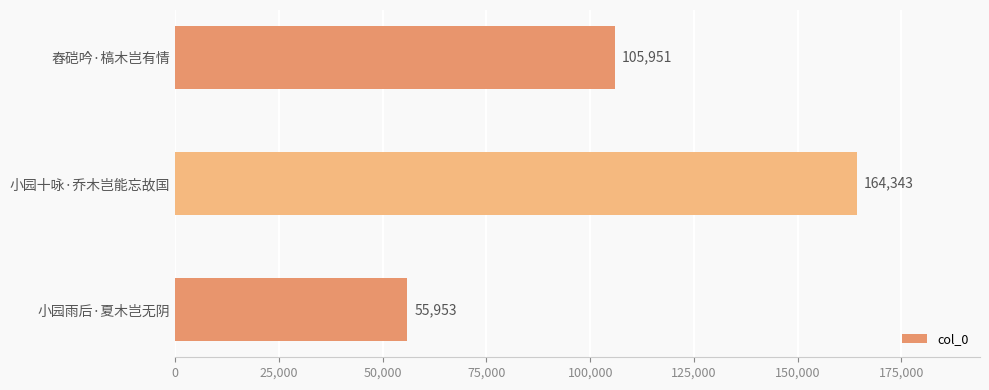

The chart shows a value of 105951 at 舂硙吟·槁木岂有情. True or false?

True